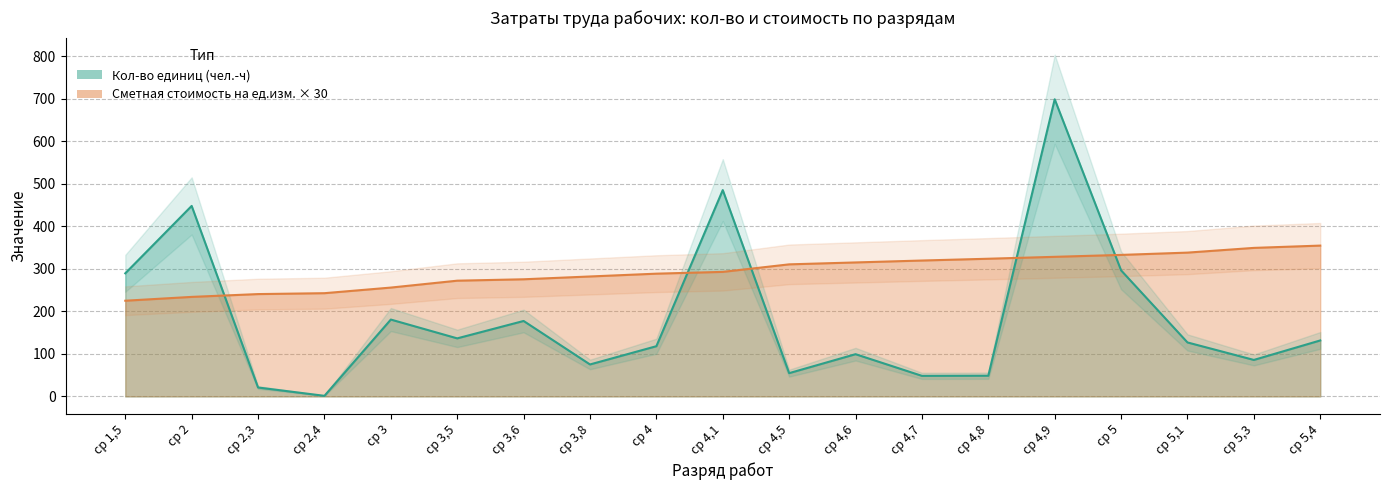

At which label does Кол-во единиц (чел.-ч) first exceed 126?

ср 1,5